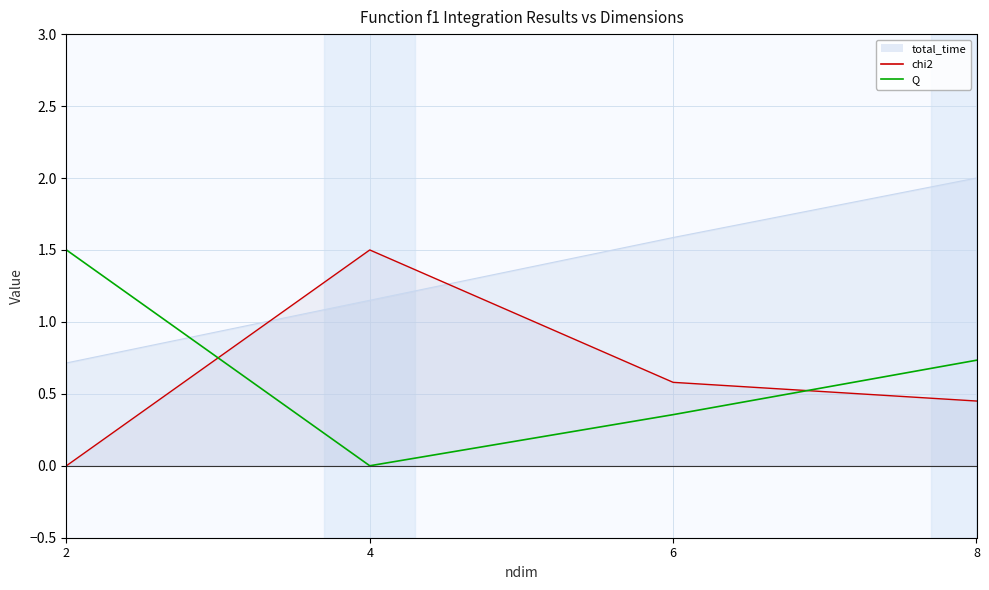

Reading left to right, list all the values displayed in this chart.

chi2: 0.0	1.5	0.6	0.5
Q: 1.5	0.0	0.4	0.7